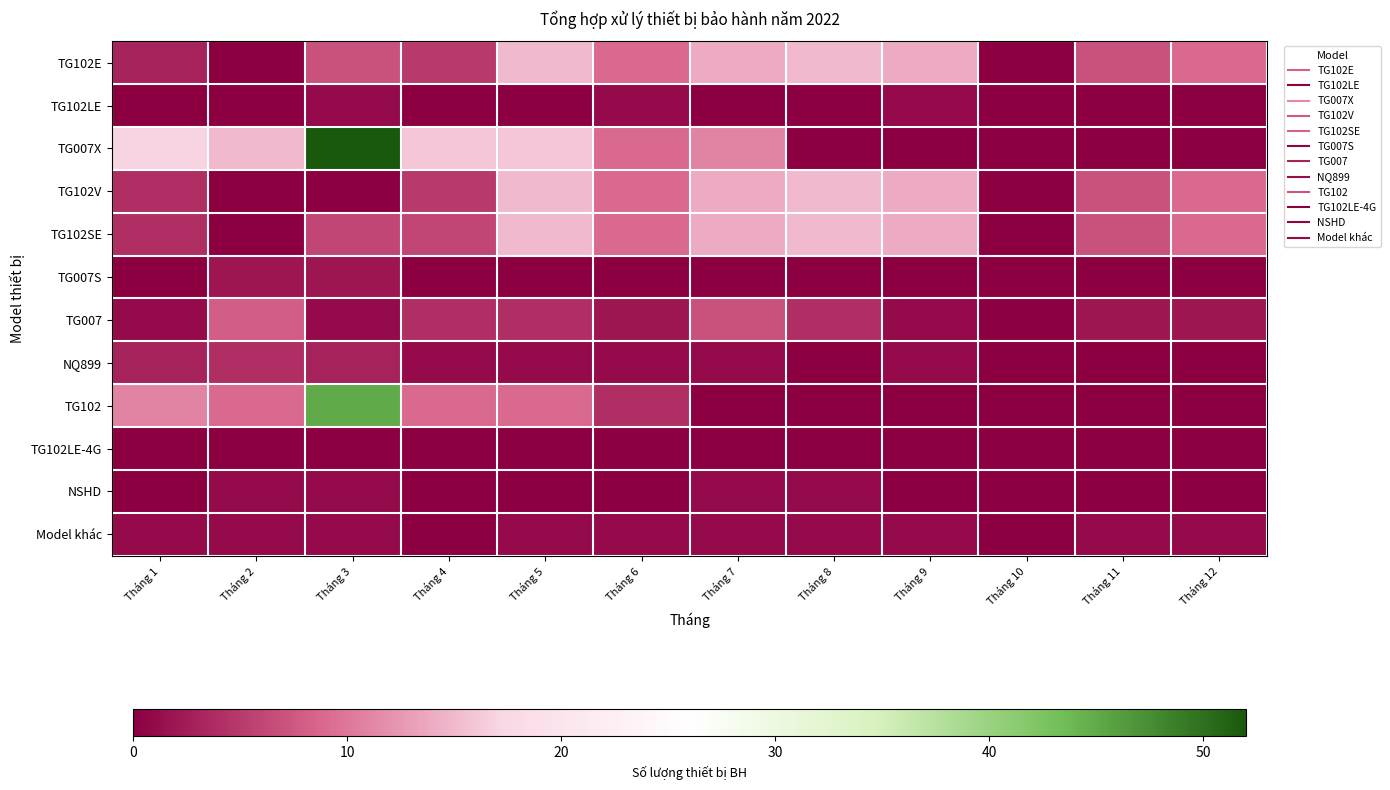

Which has a higher value, Tháng 10 or Tháng 11?

Tháng 11